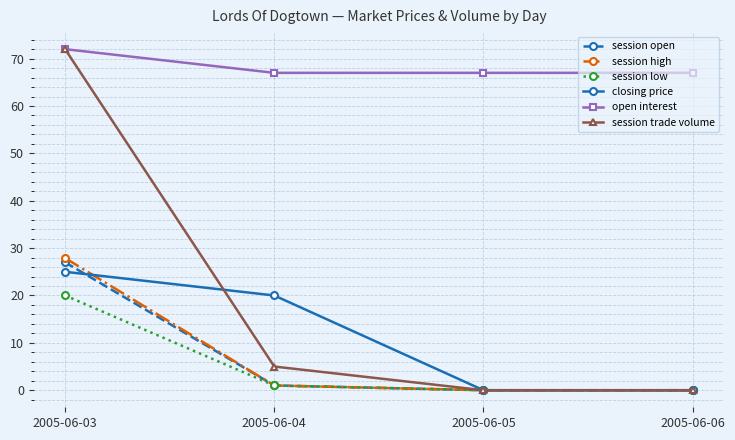

What is the difference between the highest and lowest values at 2005-06-04?

66.0